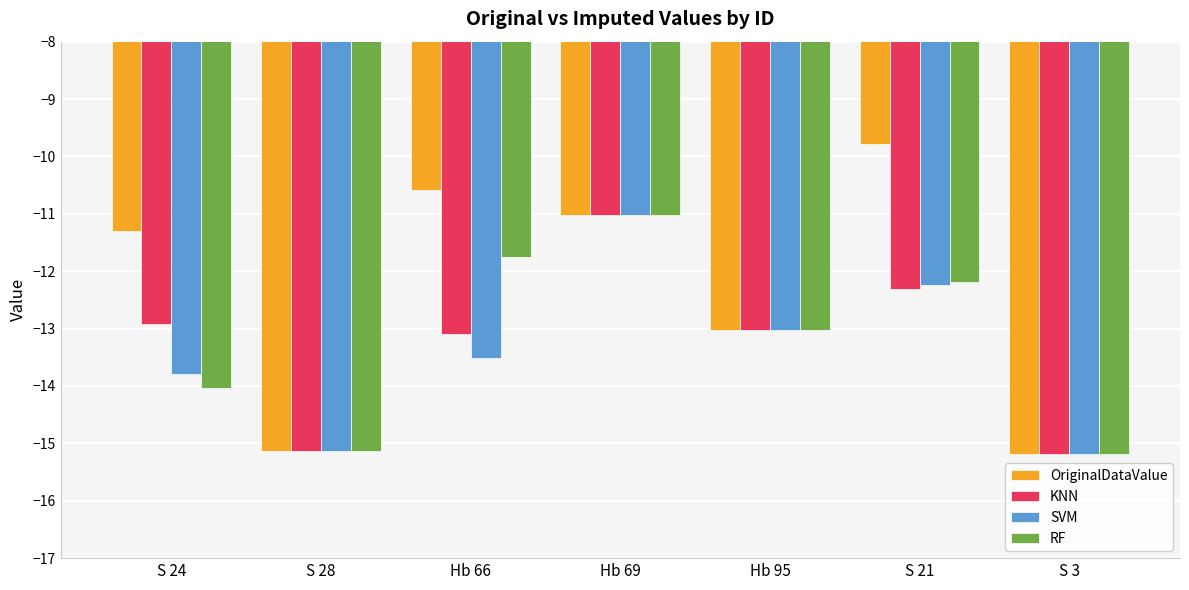

What is the difference between the highest and lowest values at S 24?

2.7